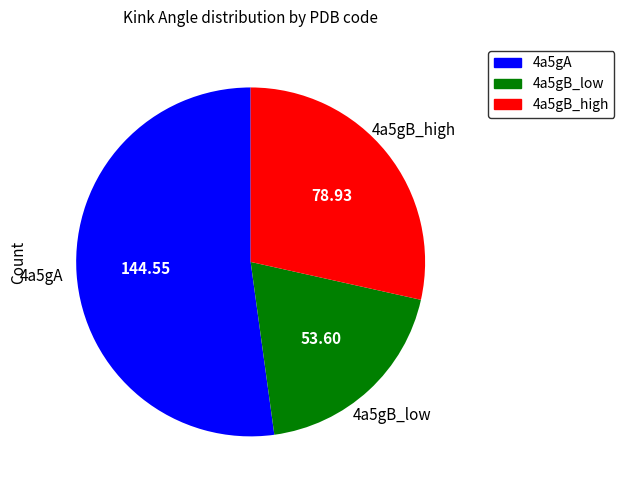

Is there any slice that represents more than half of the pie?

Yes